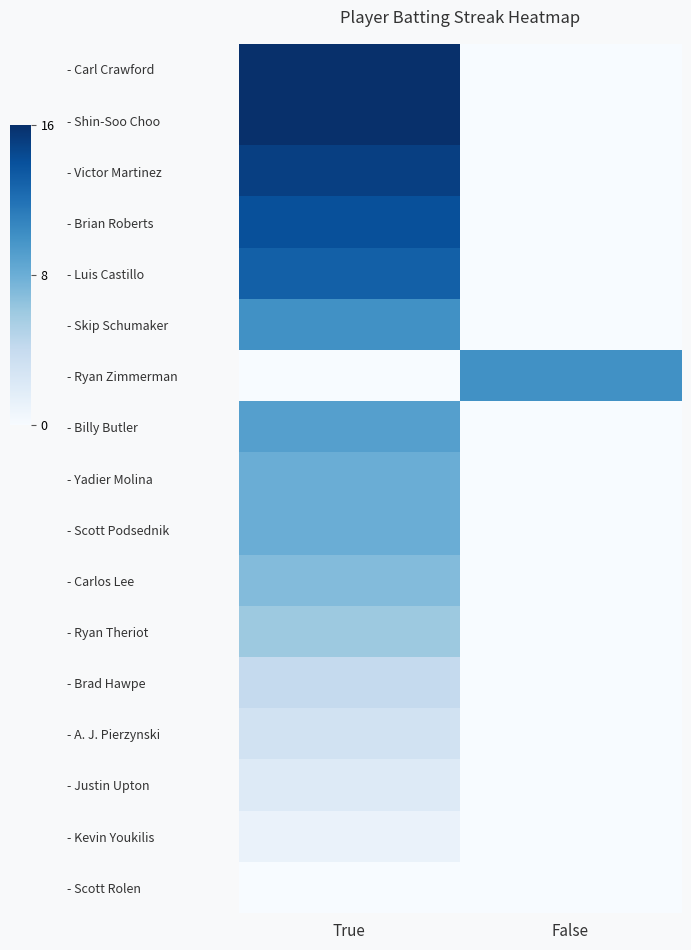

Reading left to right, transcribe all the data shown in this chart.

- Carl Crawford: True=16	False=0
- Shin-Soo Choo: True=16	False=0
- Victor Martinez: True=15	False=0
- Brian Roberts: True=14	False=0
- Luis Castillo: True=13	False=0
- Skip Schumaker: True=10	False=0
- Ryan Zimmerman: True=0	False=10
- Billy Butler: True=9	False=0
- Yadier Molina: True=8	False=0
- Scott Podsednik: True=8	False=0
- Carlos Lee: True=7	False=0
- Ryan Theriot: True=6	False=0
- Brad Hawpe: True=4	False=0
- A. J. Pierzynski: True=3	False=0
- Justin Upton: True=2	False=0
- Kevin Youkilis: True=1	False=0
- Scott Rolen: True=0	False=0